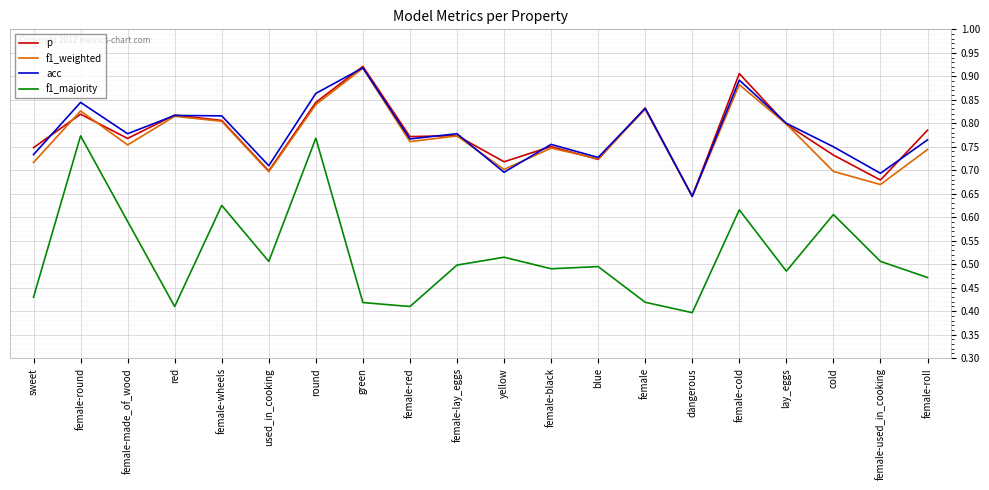

What is the difference between the maximum and second lowest values in the p series?

0.2